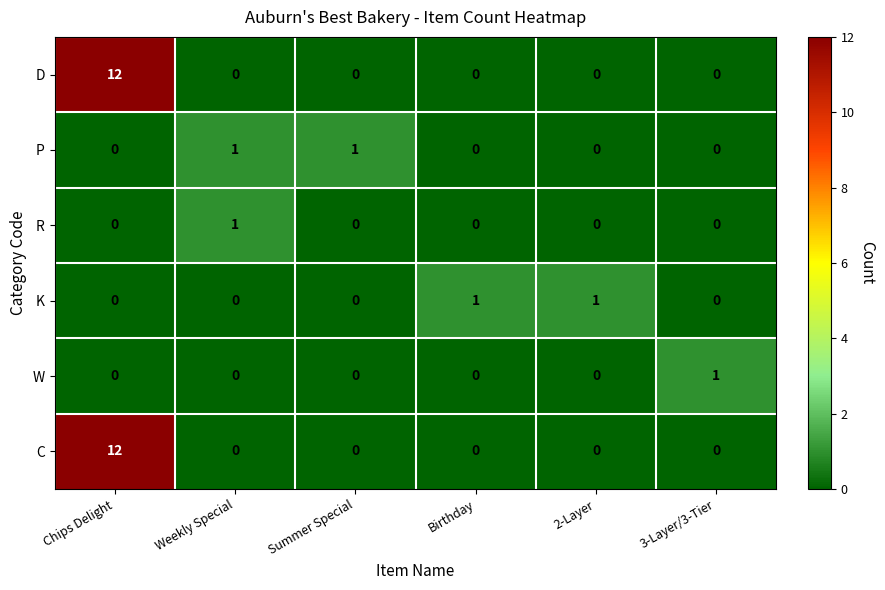

What is the greatest value displayed?

12